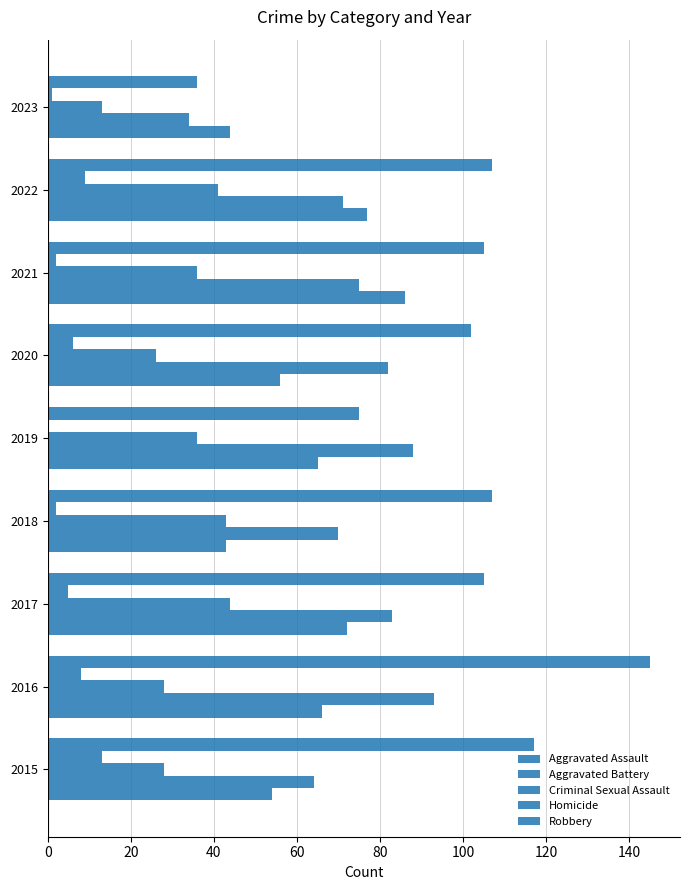

Reading left to right, list all the values displayed in this chart.

Aggravated Assault: 54	66	72	43	65	56	86	77	44
Aggravated Battery: 64	93	83	70	88	82	75	71	34
Criminal Sexual Assault: 28	28	44	43	36	26	36	41	13
Homicide: 13	8	5	2	0	6	2	9	1
Robbery: 117	145	105	107	75	102	105	107	36